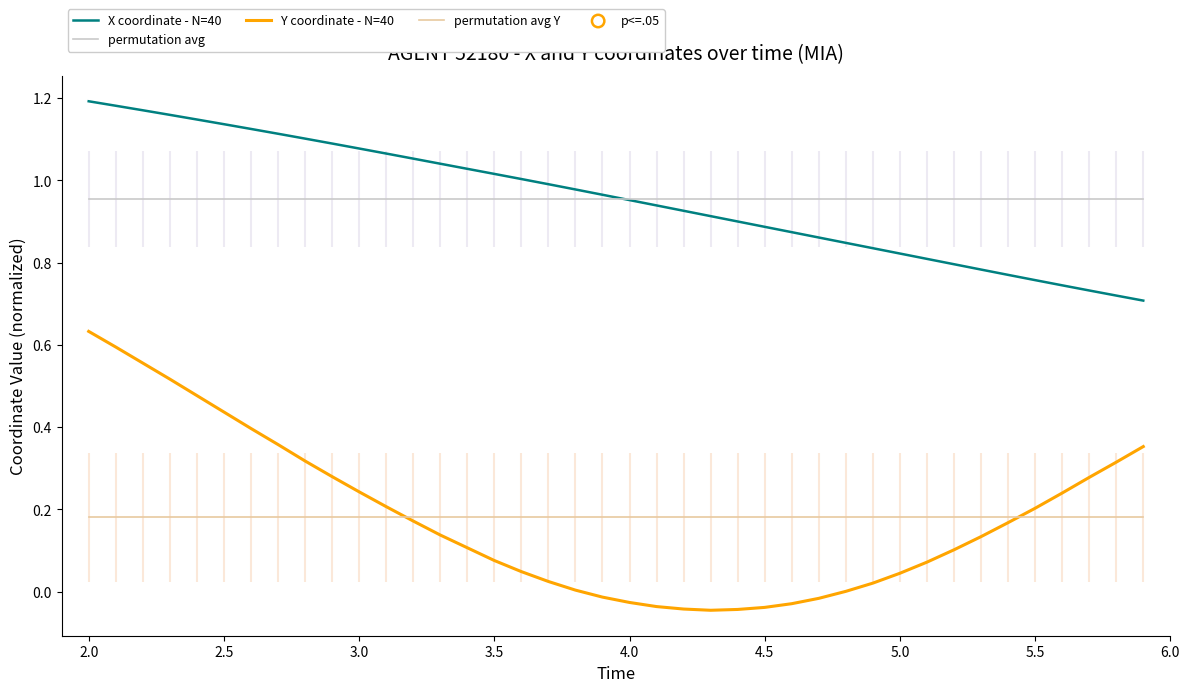

Which series has the widest spread of Y values?

Y coordinate - N=40